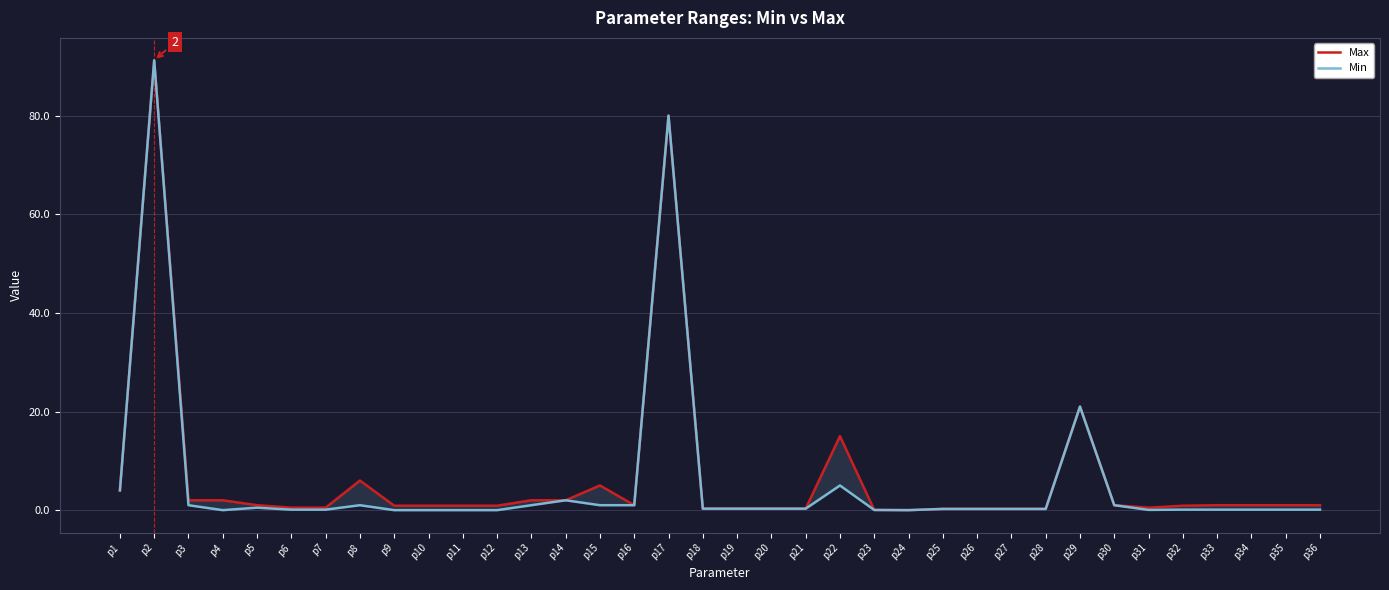

At p17, list the series in order from smallest to largest.

Max, Min